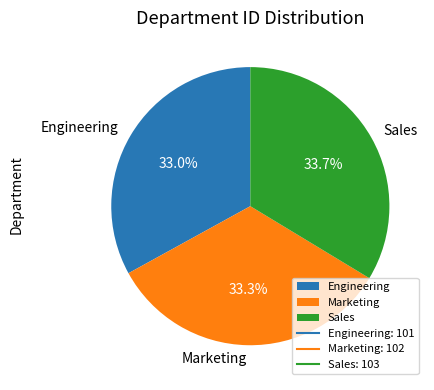

What percentage is NOT represented by Engineering?

67.0%